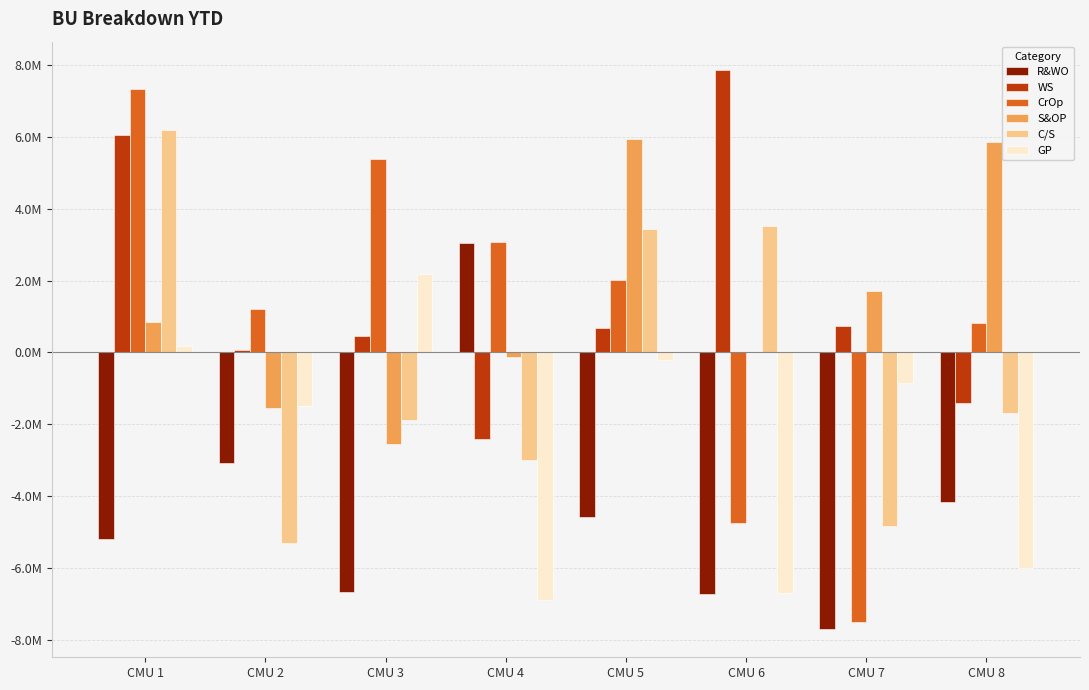

What is the total value across all series at CMU 1?

15410396